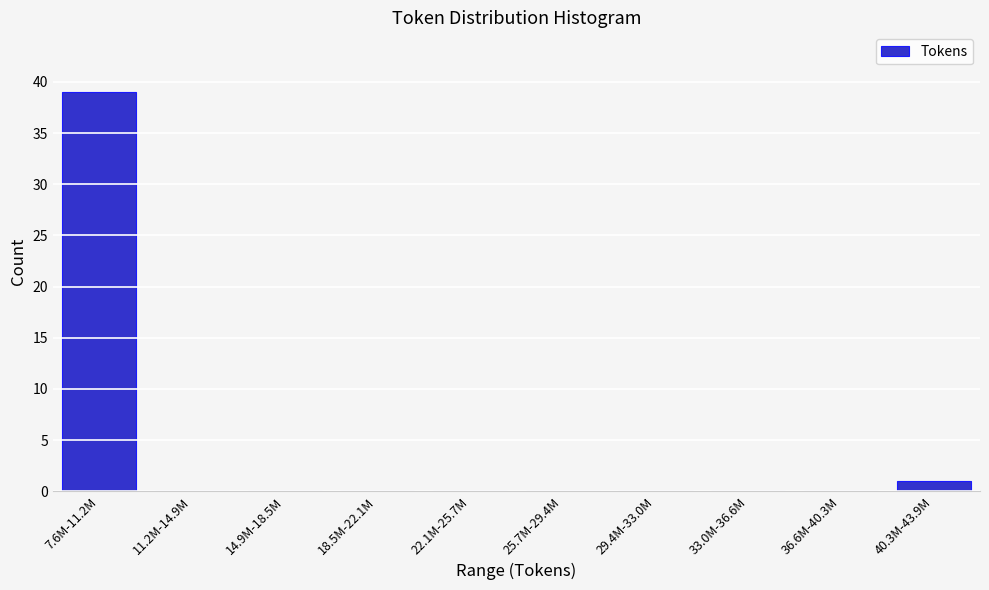

Reading left to right, what are all the values shown in this chart?

7.6M-11.2M=39	11.2M-14.9M=0	14.9M-18.5M=0	18.5M-22.1M=0	22.1M-25.7M=0	25.7M-29.4M=0	29.4M-33.0M=0	33.0M-36.6M=0	36.6M-40.3M=0	40.3M-43.9M=1